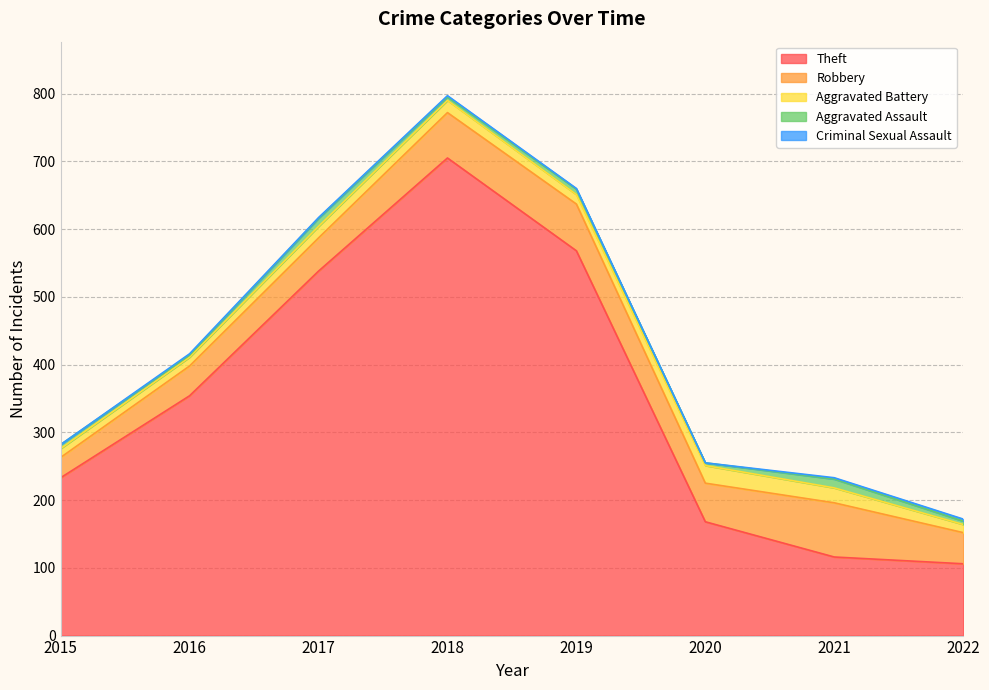

What is the difference between the maximum and minimum values in the Robbery series?

50